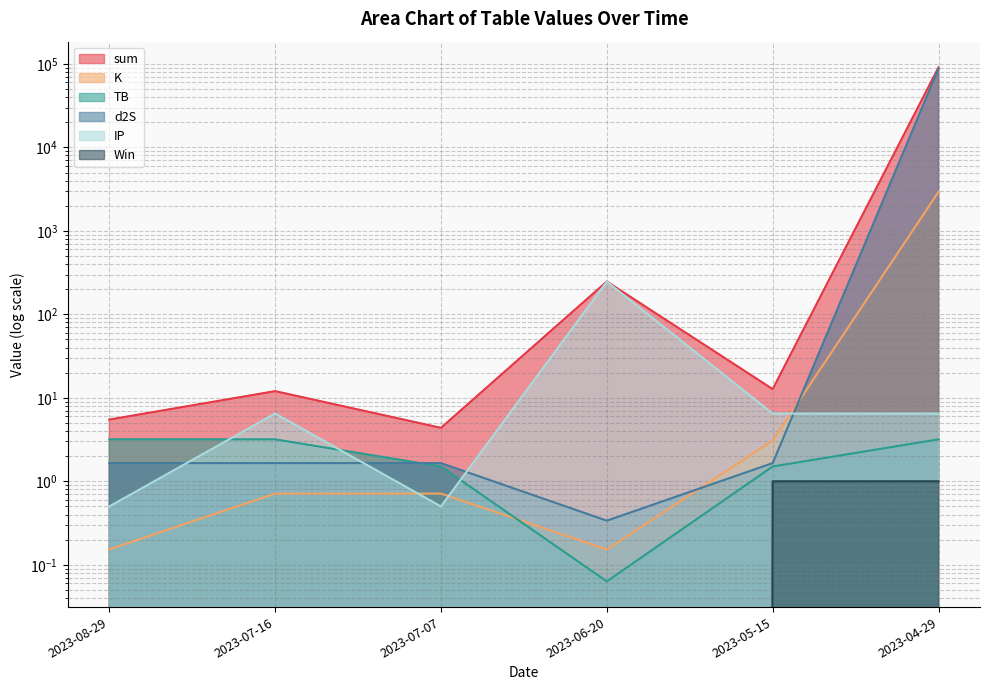

What are all the series names shown in the legend?

sum, K, TB, d2S, IP, Win